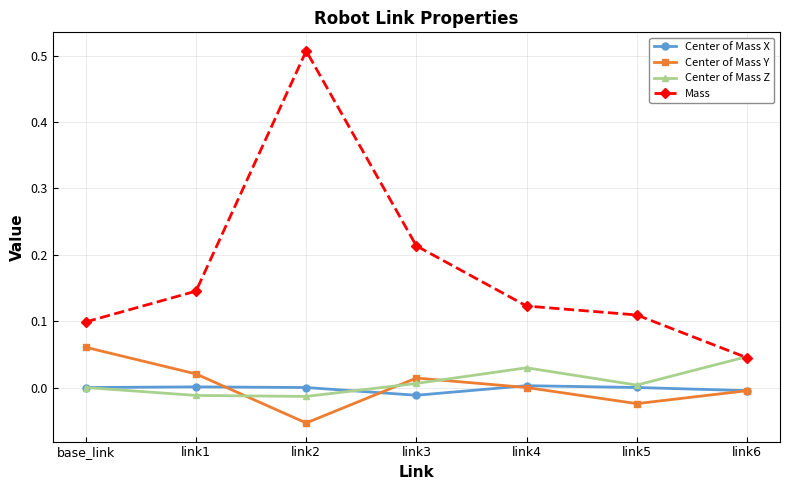

Where does the Center of Mass Y series first go above 0?

base_link